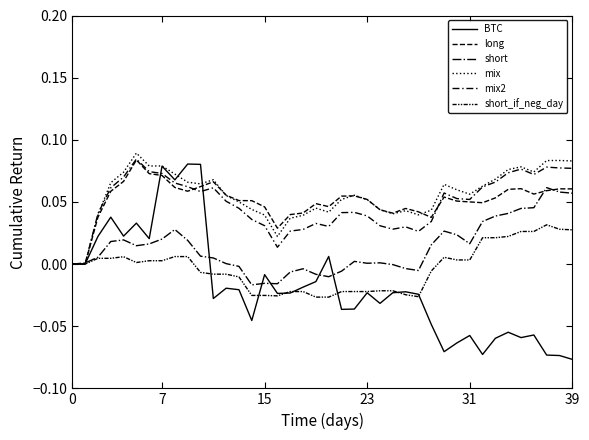

Which series has the largest range (max minus min)?

BTC